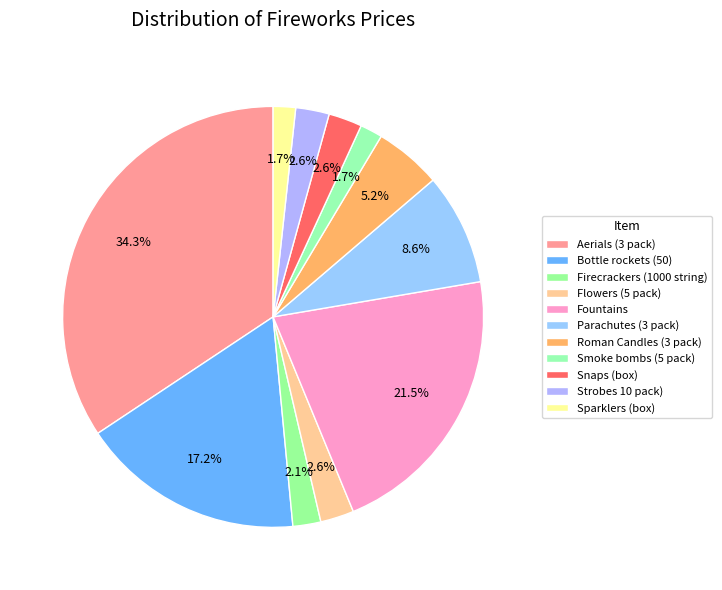

How many segments does this pie chart have?

11